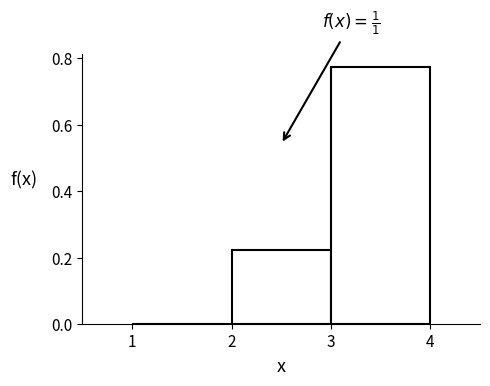

Which range on the x-axis has the tallest bar?

3 to 4